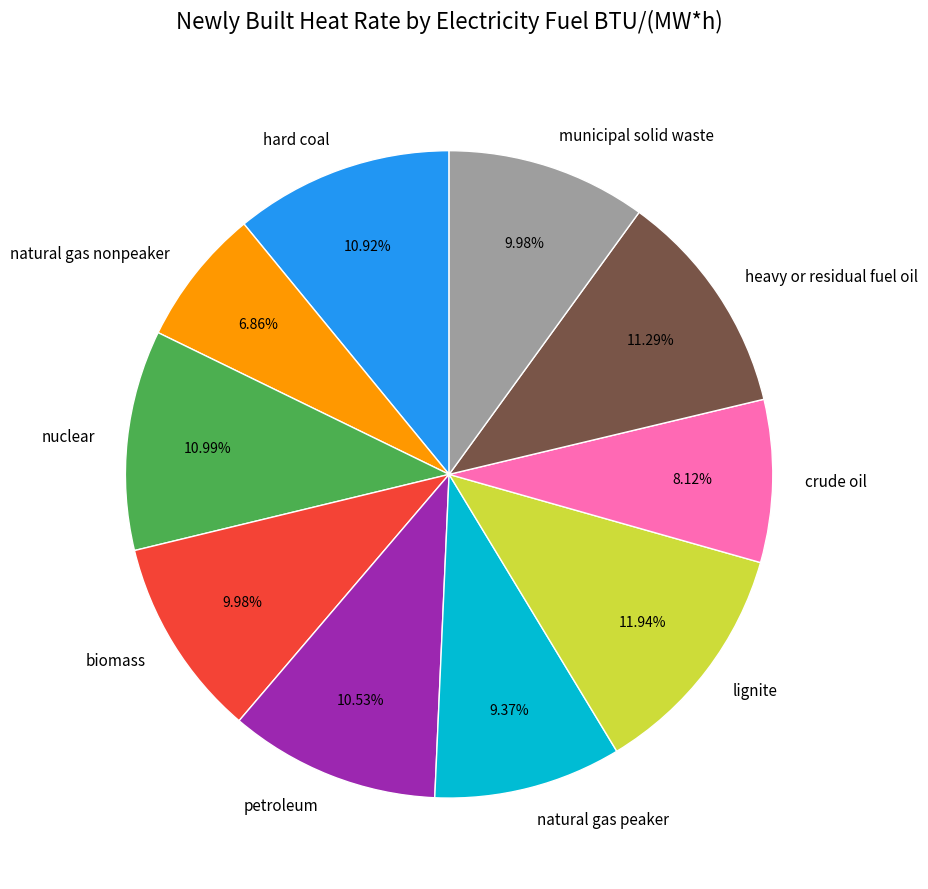

Which category has the smallest portion of the pie?

natural gas nonpeaker